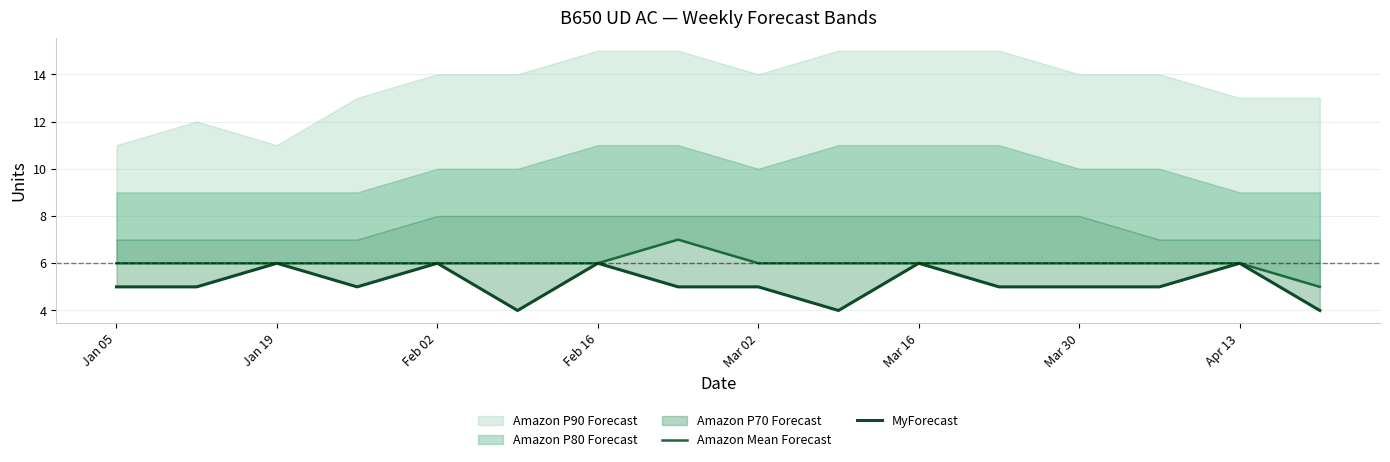

What is the difference between the MyForecast values at Jan 05 and Apr 13?

1